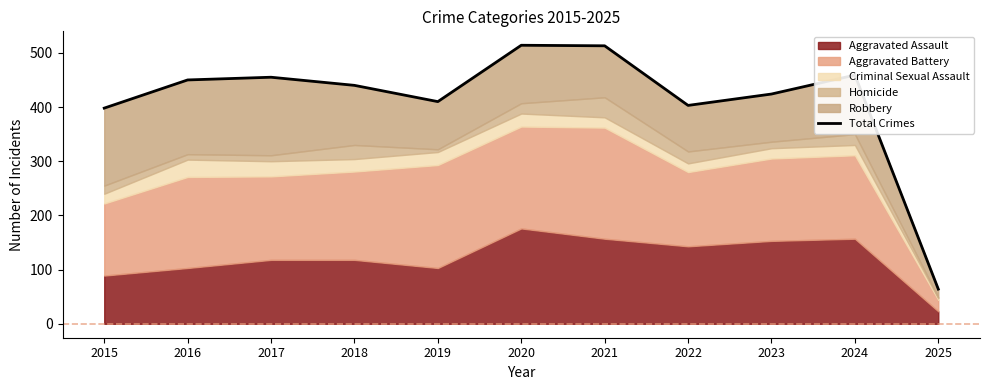

True or false: the data shows 424 at 2023.

True